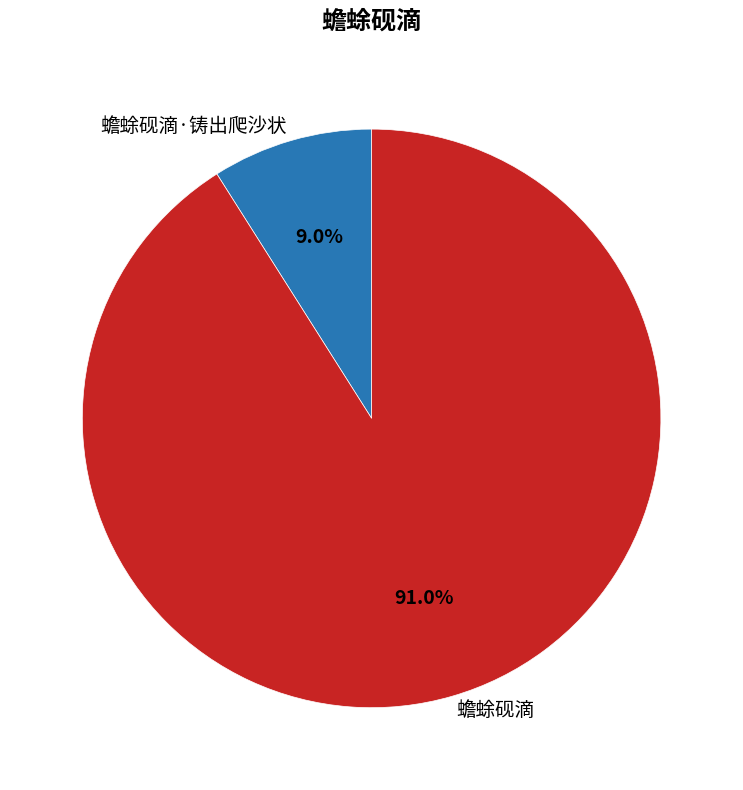

Which category accounts for the majority?

蟾蜍砚滴